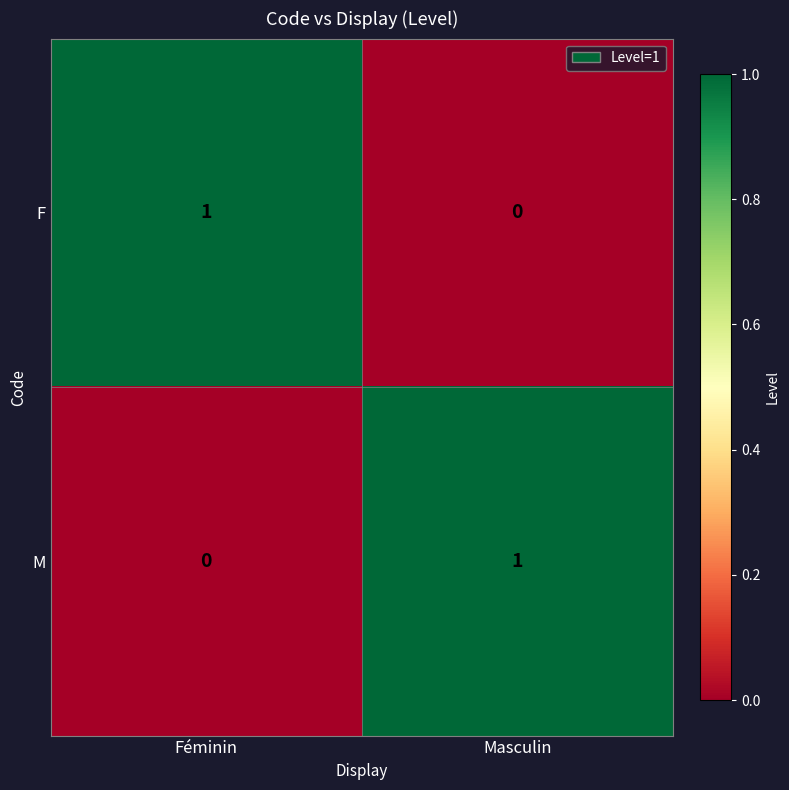

Reading left to right, extract all data points from this chart.

F: Féminin=1	Masculin=0
M: Féminin=0	Masculin=1